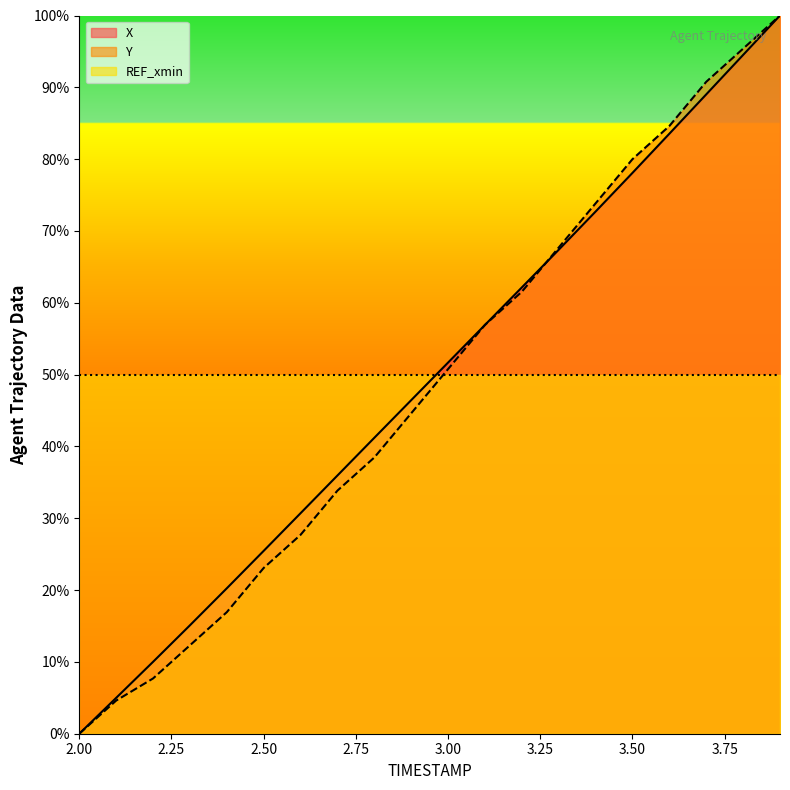

Reading left to right, transcribe all the data shown in this chart.

X: 2.0=0.0	2.1=5.0	2.2=10.0	2.3=15.1	2.4=20.2	2.5=25.5	2.6=30.7	2.7=36.0	2.8=41.2	2.9=46.4	3.0=51.7	3.1=56.9	3.2=62.1	3.3=67.4	3.4=72.7	3.5=78.1	3.6=83.5	3.7=89.0	3.8=94.5	3.9=100.0
Y: 2.0=0.0	2.1=4.6	2.2=7.7	2.3=12.3	2.4=16.9	2.5=23.1	2.6=27.7	2.7=33.8	2.8=38.5	2.9=44.6	3.0=50.8	3.1=56.9	3.2=61.5	3.3=67.7	3.4=73.8	3.5=80.0	3.6=84.6	3.7=90.8	3.8=95.4	3.9=100.0